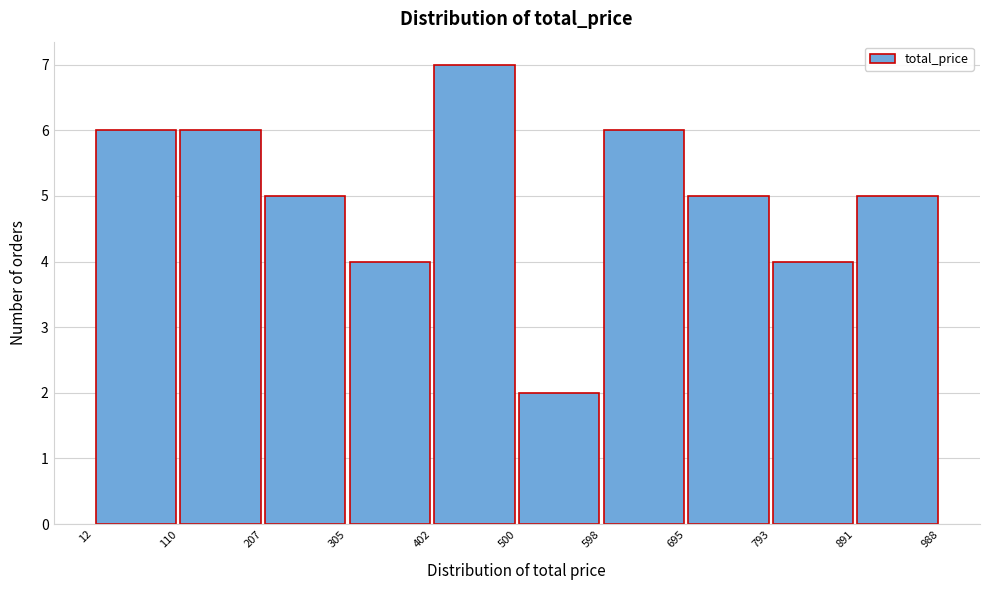

What is the height of the bar covering 500 to 598 on the x-axis? The values are not printed on the chart, so give them approximately, as read against the axis.

2